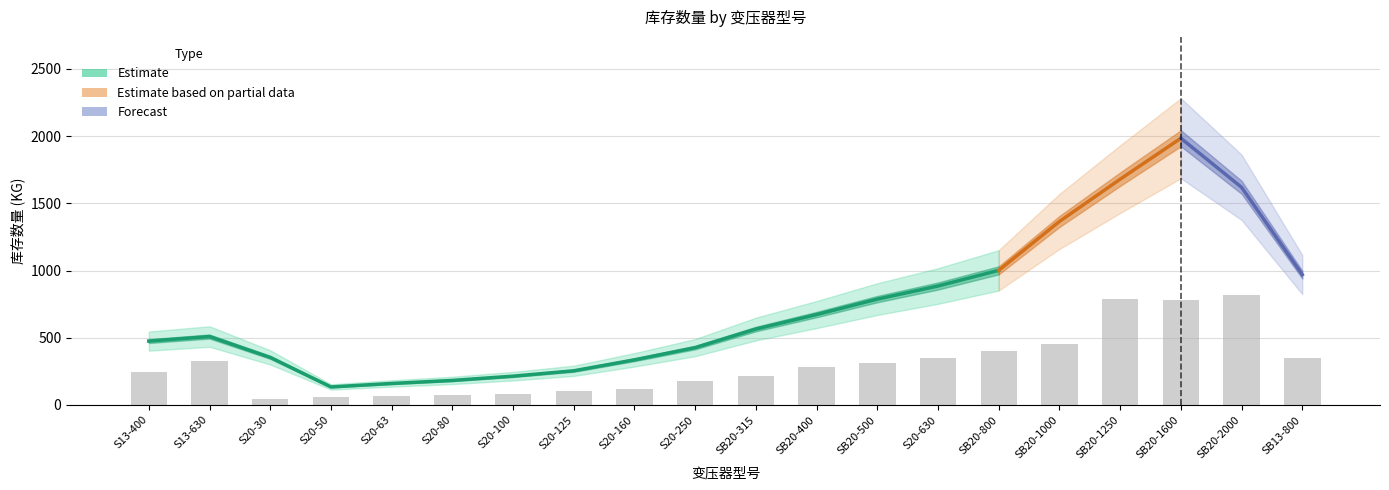

The value at S13-630 is 328.2. True or false?

True